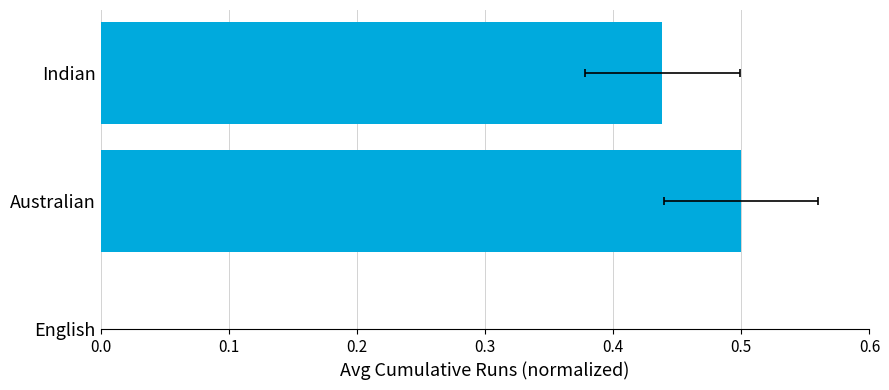

Which has a higher value, English or Australian?

Australian